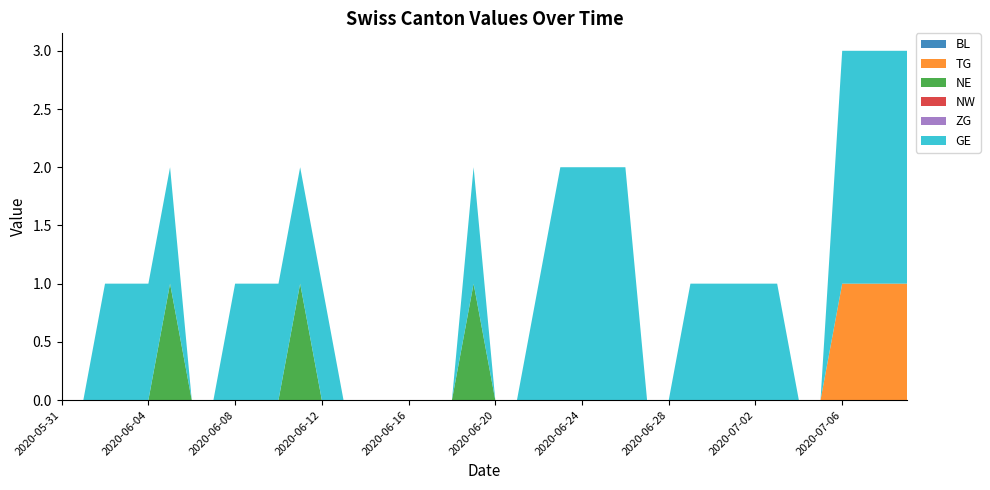

Reading left to right, transcribe all the data shown in this chart.

BL: 0	0	0	0	0	0	0	0	0	0	0	0	0	0	0	0	0	0	0	0	0	0	0	0	0	0	0	0	0	0	0	0	0	0	0	0	0	0	0	0
TG: 0	0	0	0	0	0	0	0	0	0	0	0	0	0	0	0	0	0	0	0	0	0	0	0	0	0	0	0	0	0	0	0	0	0	0	0	1	1	1	1
NE: 0	0	0	0	0	1	0	0	0	0	0	1	0	0	0	0	0	0	0	1	0	0	0	0	0	0	0	0	0	0	0	0	0	0	0	0	0	0	0	0
NW: 0	0	0	0	0	0	0	0	0	0	0	0	0	0	0	0	0	0	0	0	0	0	0	0	0	0	0	0	0	0	0	0	0	0	0	0	0	0	0	0
ZG: 0	0	0	0	0	0	0	0	0	0	0	0	0	0	0	0	0	0	0	0	0	0	0	0	0	0	0	0	0	0	0	0	0	0	0	0	0	0	0	0
GE: 0	0	1	1	1	1	0	0	1	1	1	1	1	0	0	0	0	0	0	1	0	0	1	2	2	2	2	0	0	1	1	1	1	1	0	0	2	2	2	2